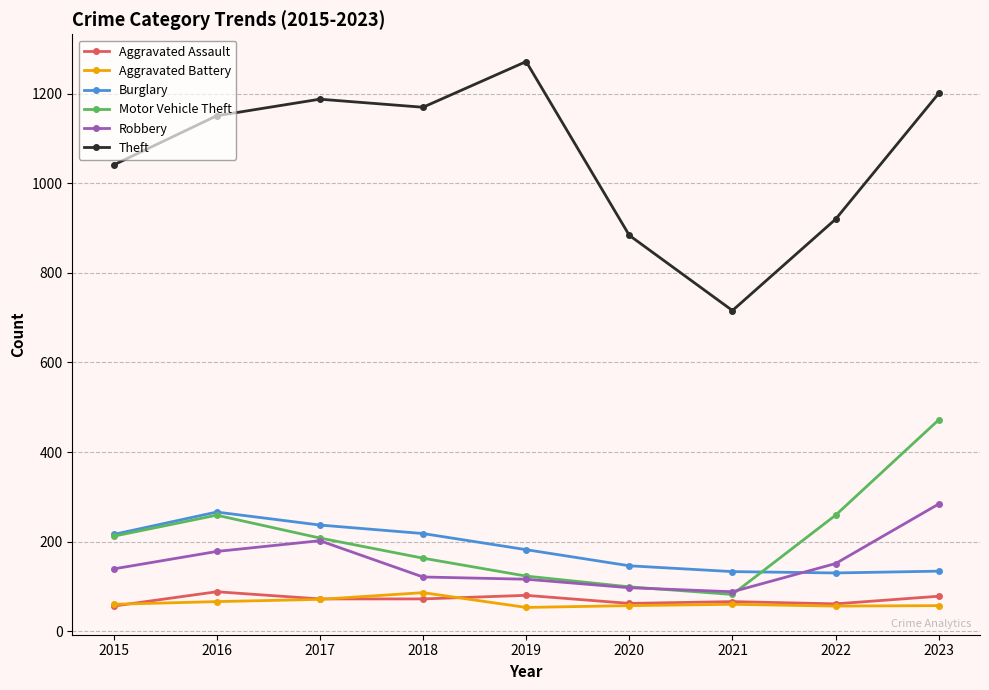

At which category does Motor Vehicle Theft reach its first local valley?

2021